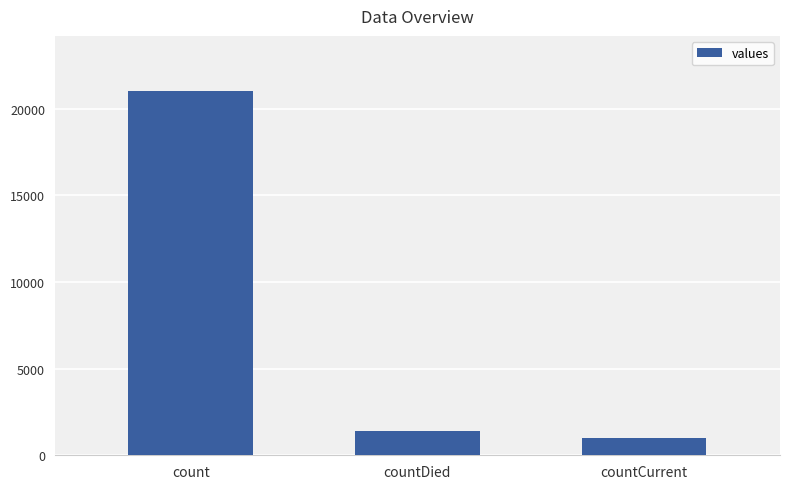

Count the number of categories in the chart.

3